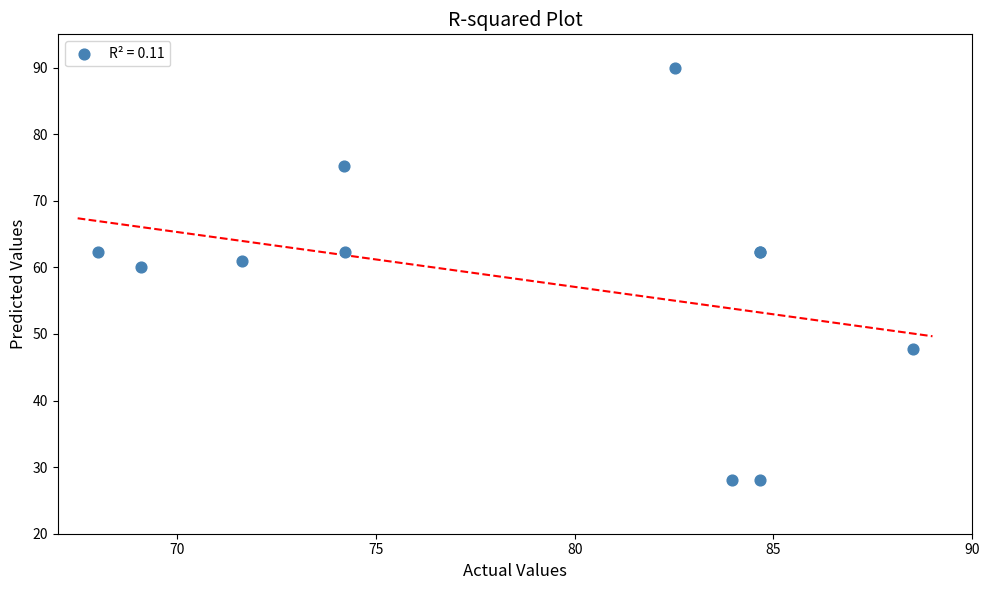

What Y value in the scatter plot is closest to 59?

60.1